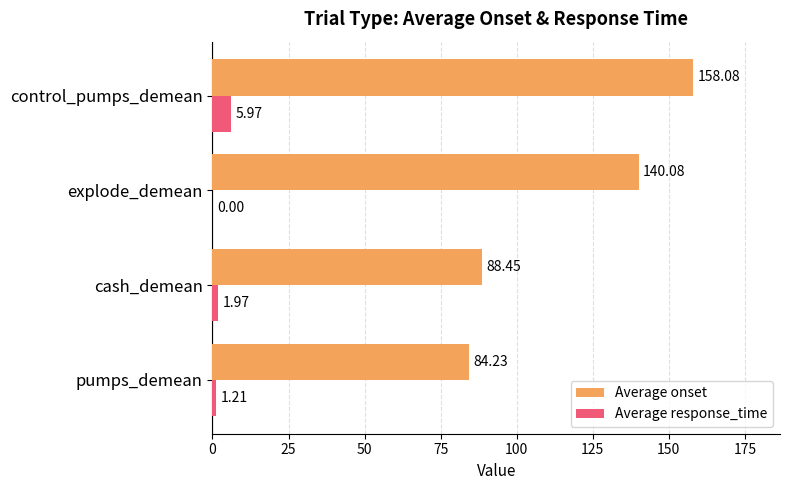

Which series has the largest total across all categories?

Average onset